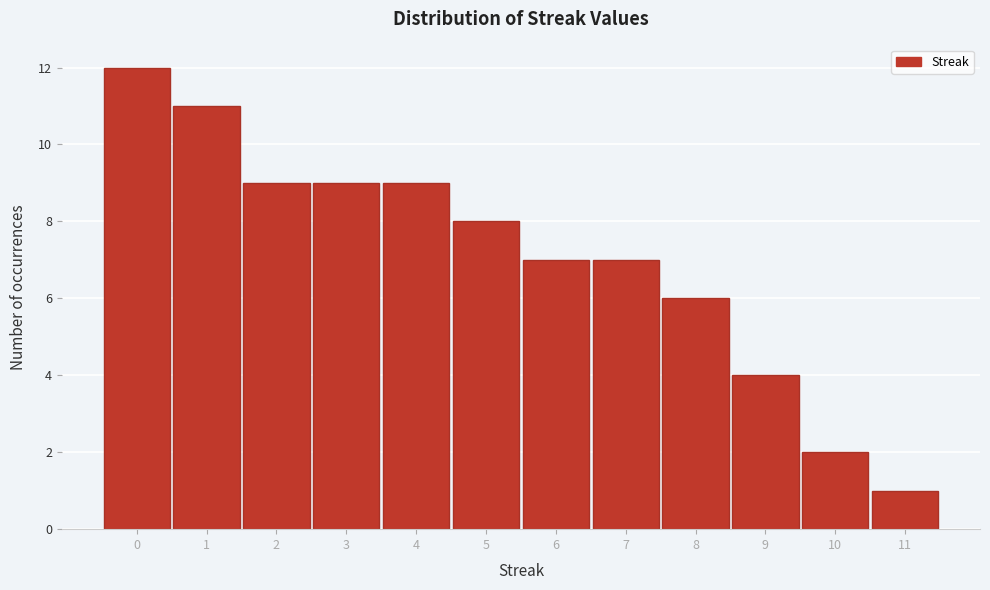

Reading left to right, extract all data points from this chart.

0=12	1=11	2=9	3=9	4=9	5=8	6=7	7=7	8=6	9=4	10=2	11=1